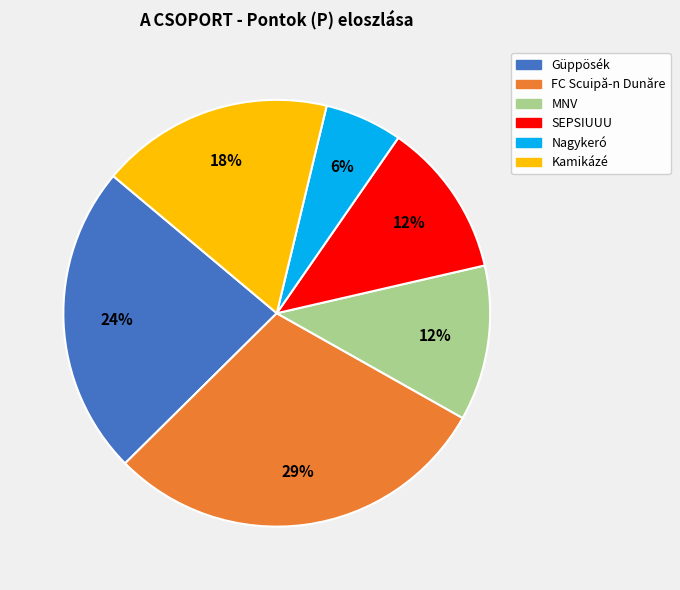

Is there a majority slice in this chart?

No